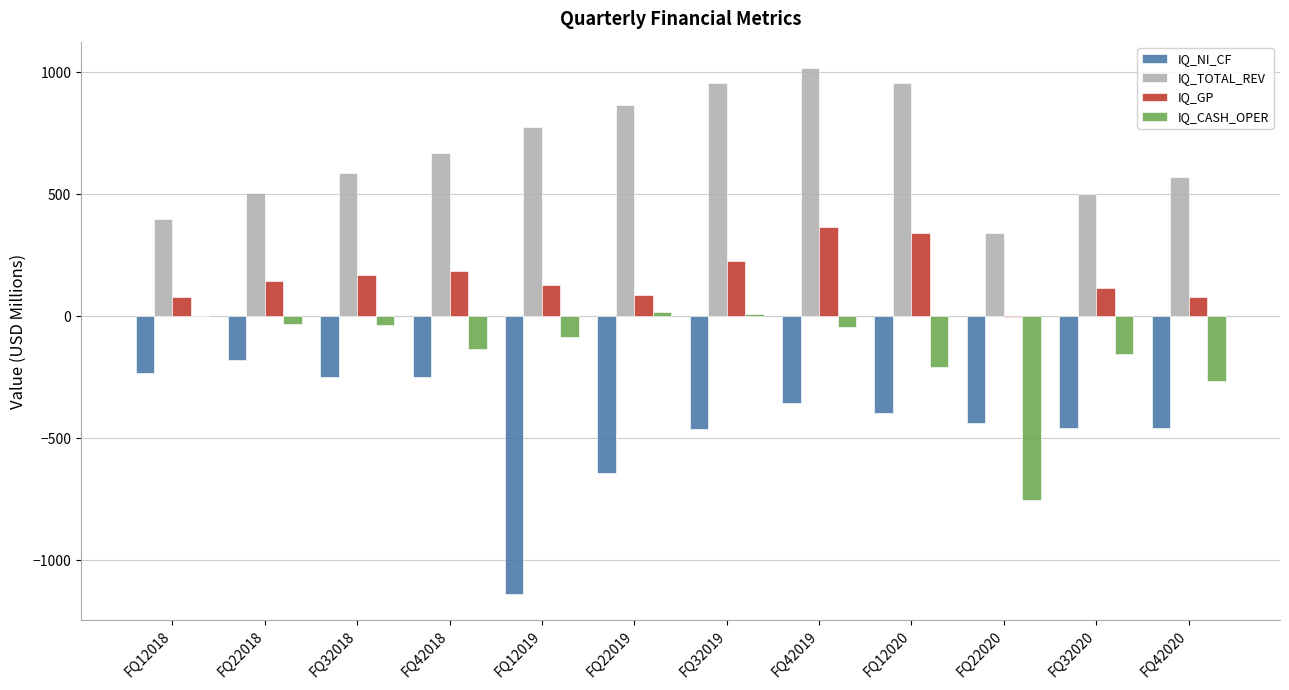

Where does the IQ_GP series first go above 144?

FQ22018